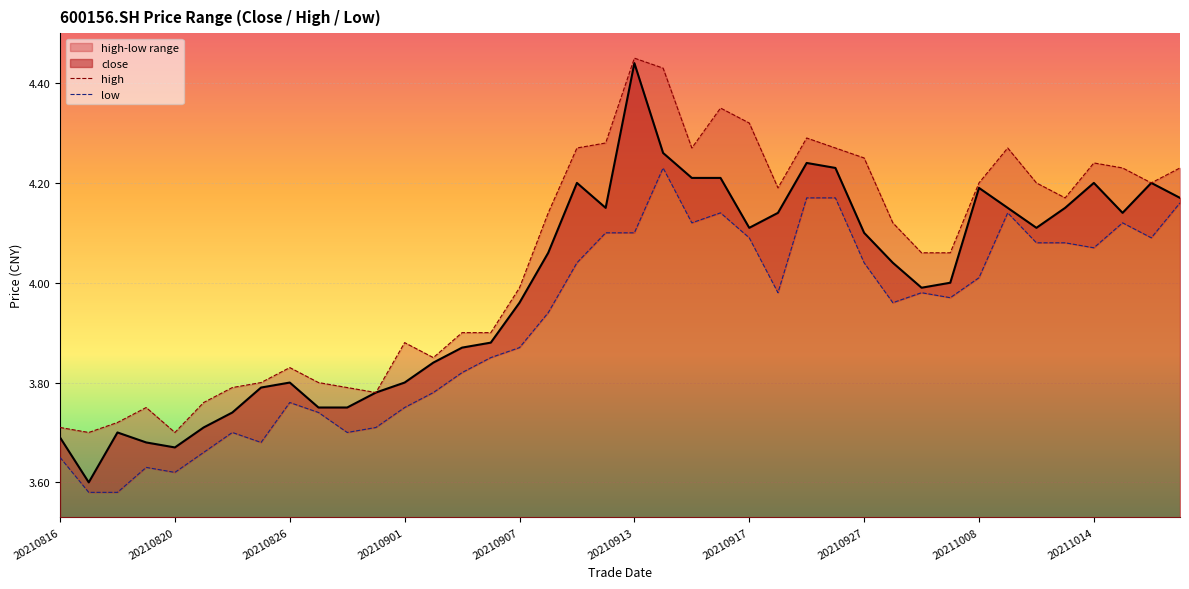

At which category is the sum across all series the highest?

20210913